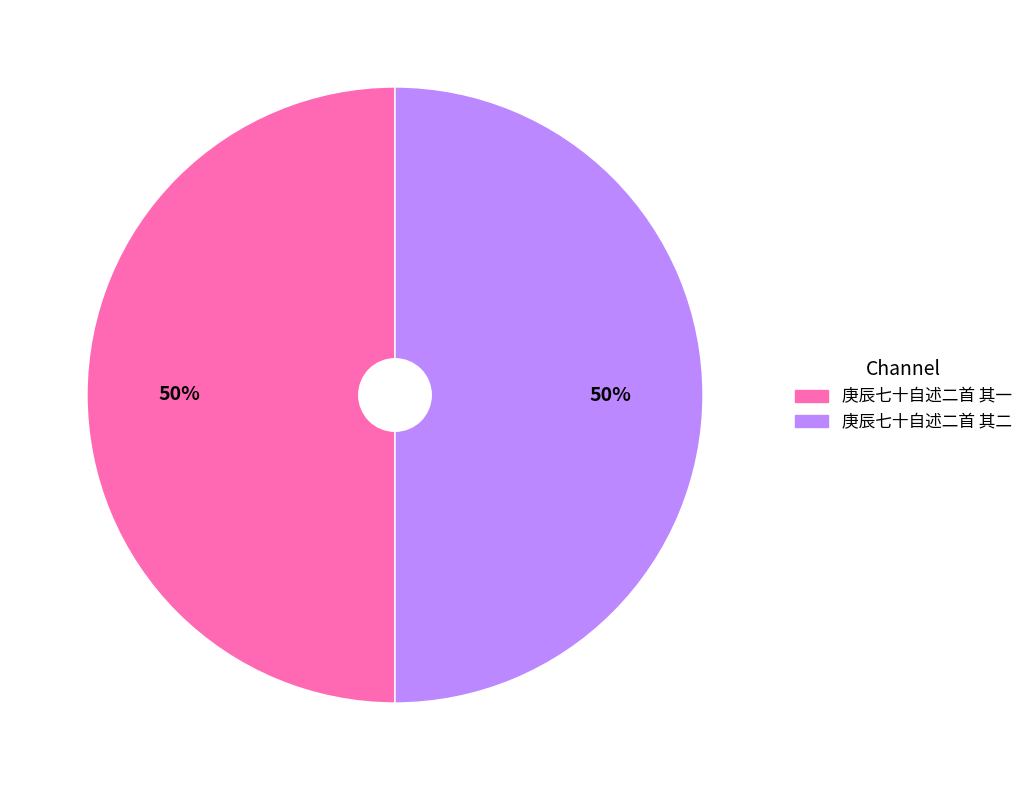

What percentage is the 庚辰七十自述二首 其一 slice, to the nearest percent?

50%